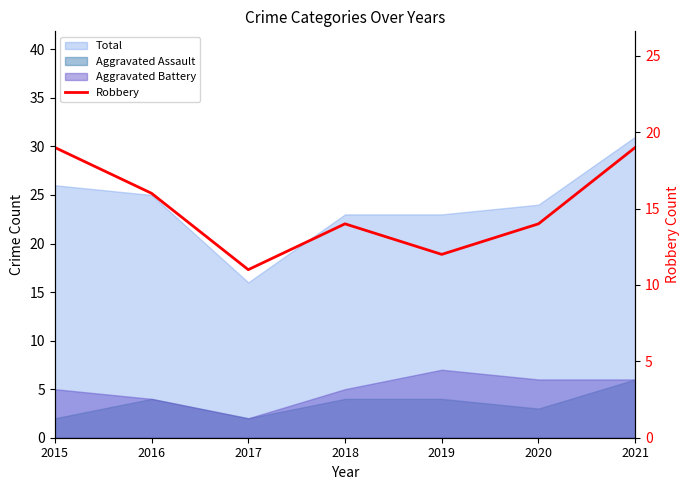

How many interior local peaks (higher than both neighbors) does the data have?

1